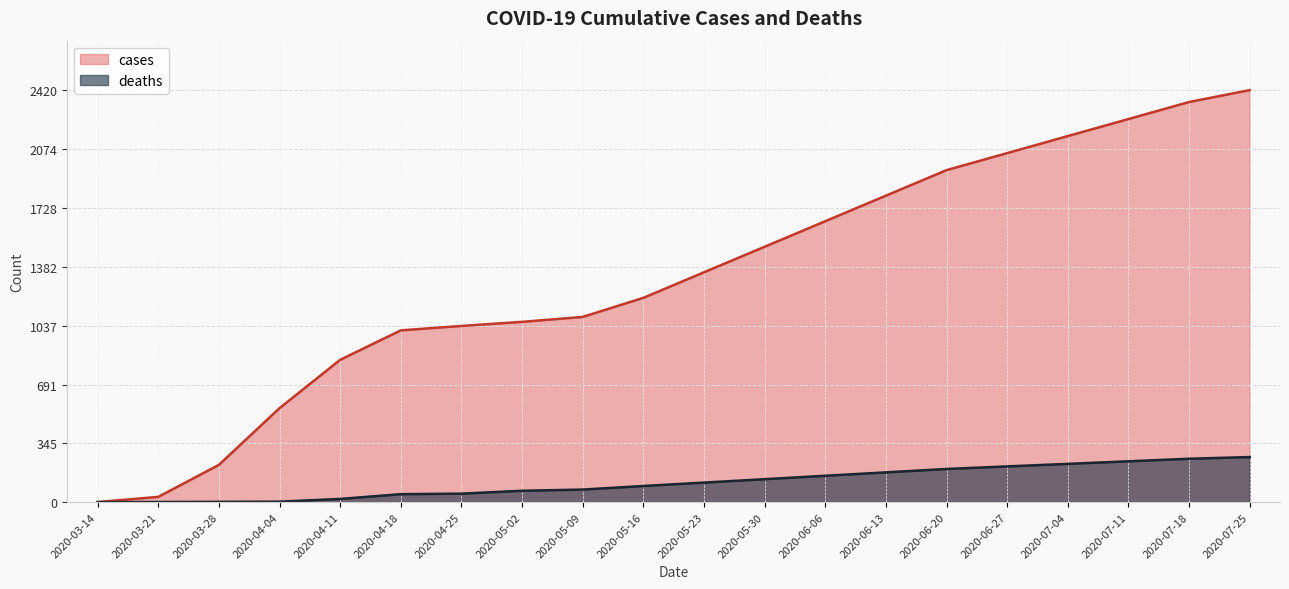

At which category is the sum across all series the highest?

2020-07-25